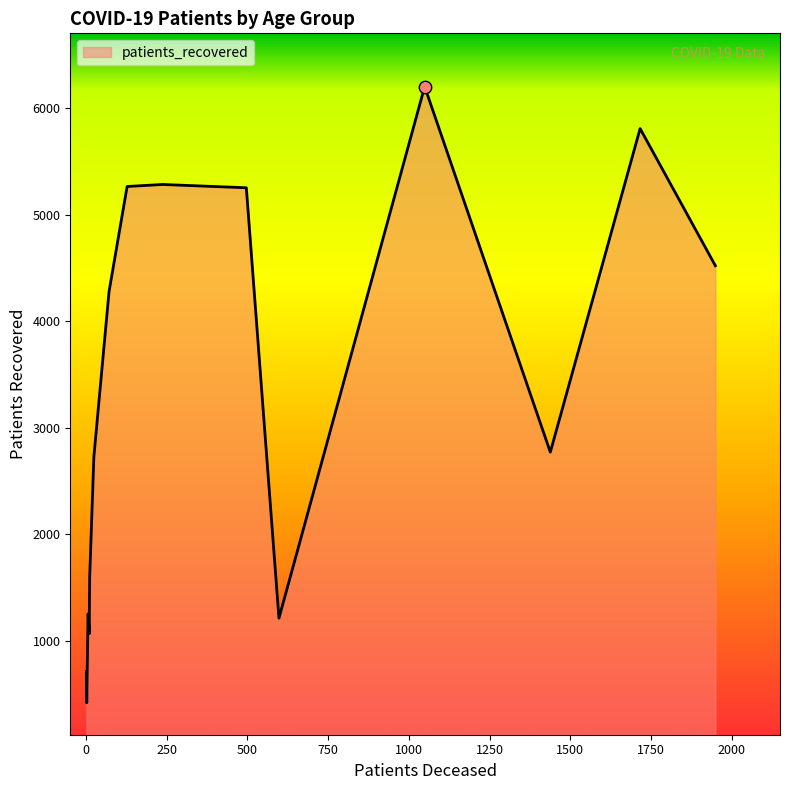

At how many categories does at least one series exceed 5294?

2